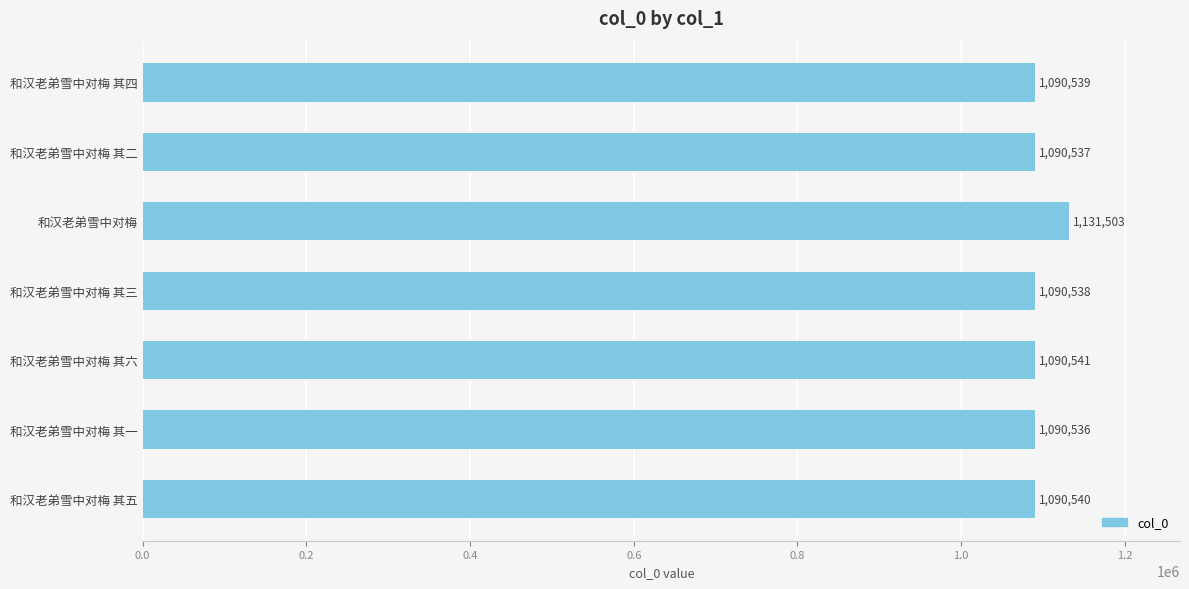

The value at 和汉老弟雪中对梅 其一 is 1090536. True or false?

True